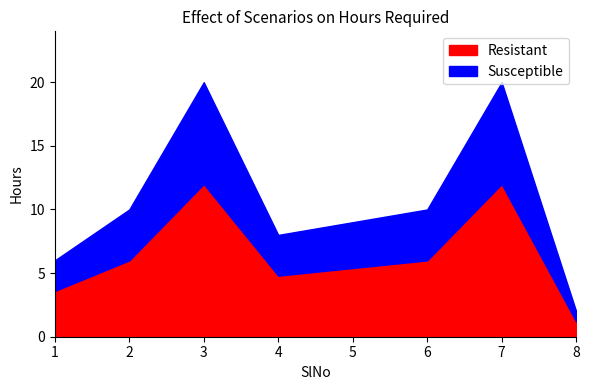

What is the value of the 4th point from the left?

8